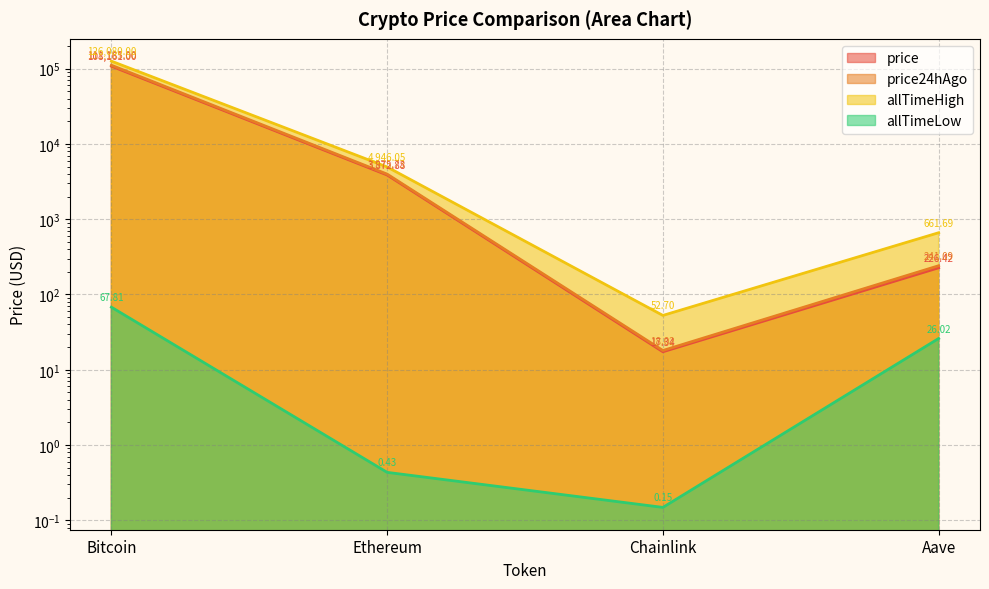

Does the chart have visible grid lines?

Yes